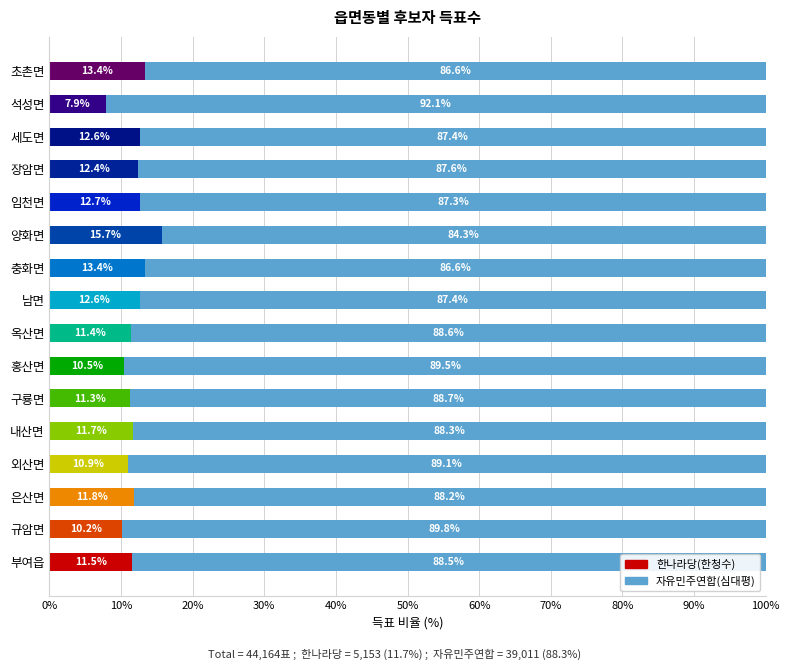

What is the difference between the maximum and minimum values in the 한나라당(한청수) series?

7.8